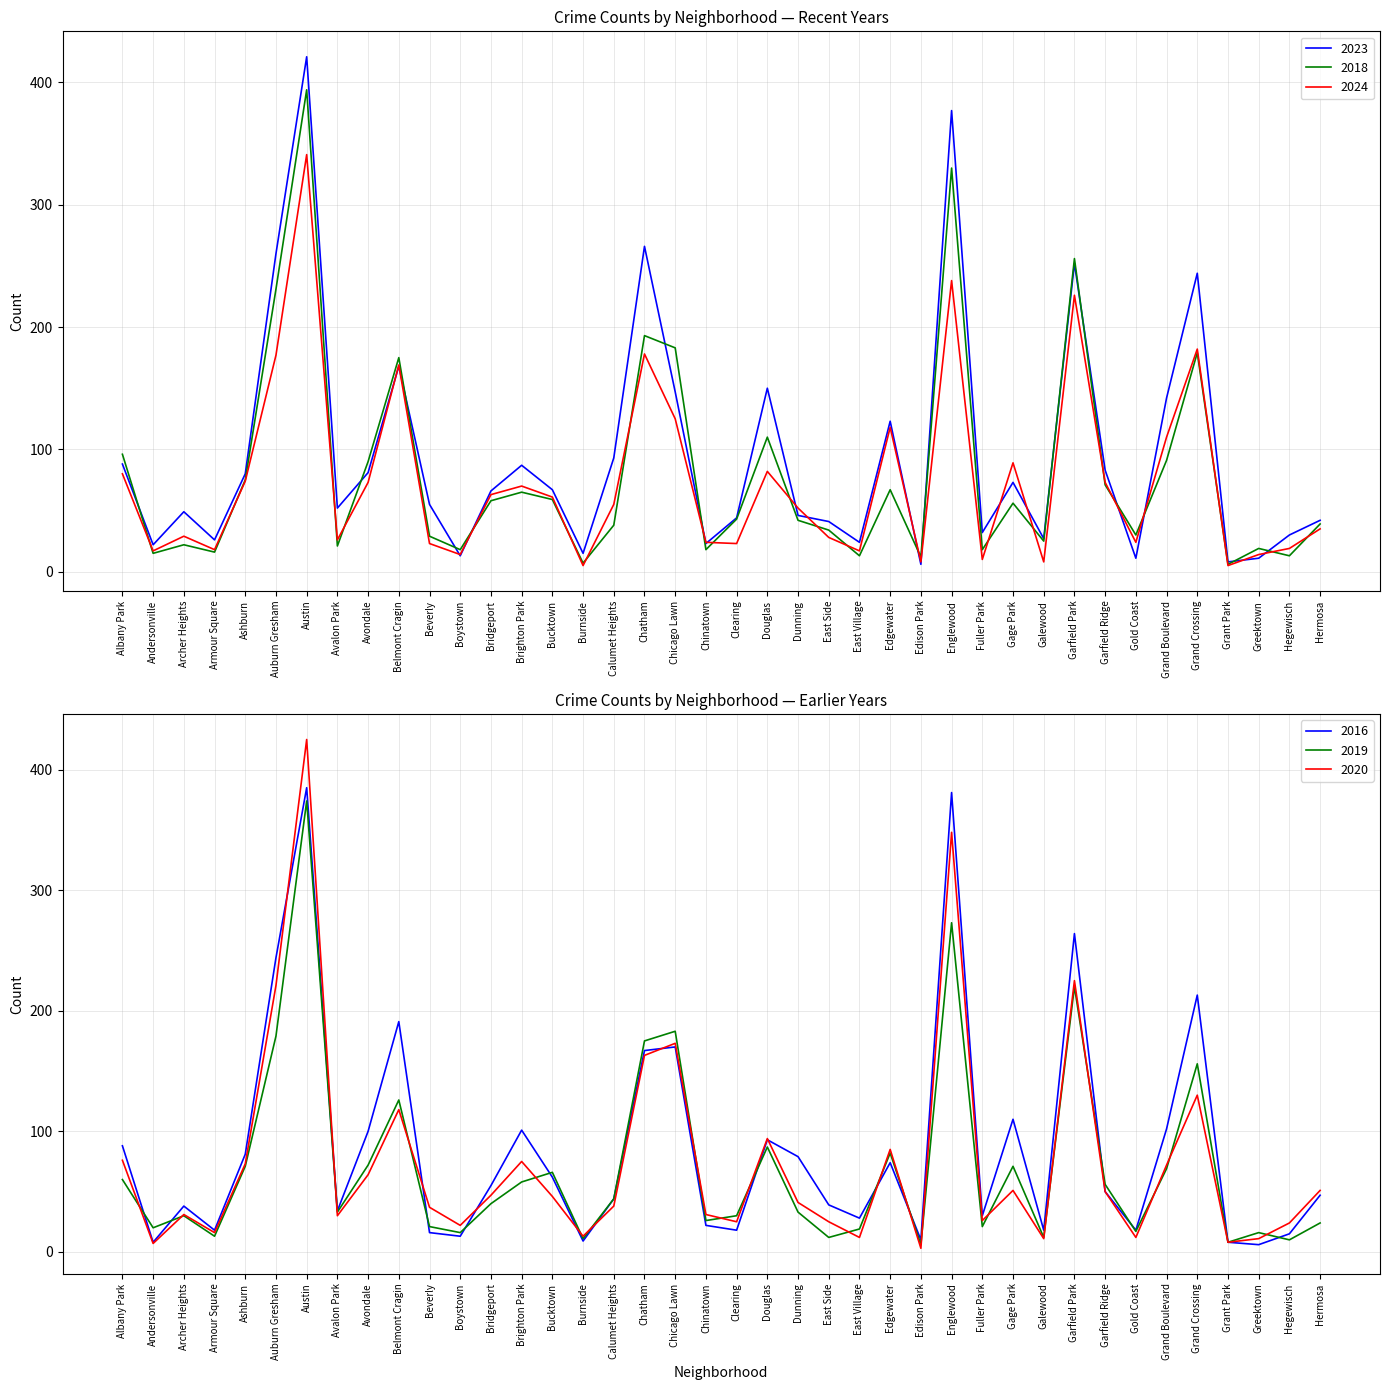

How many times do 2023 and 2018 cross each other?

15